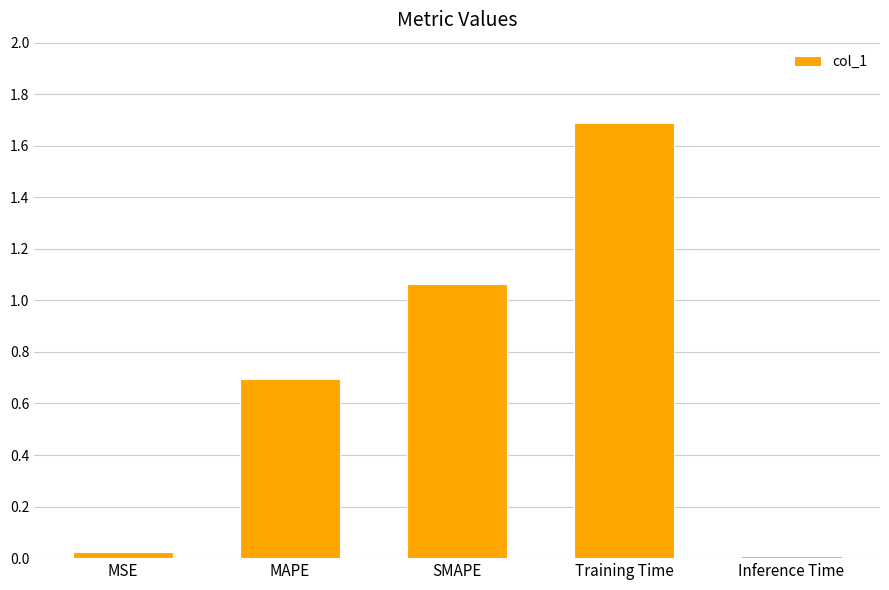

Does the chart contain any negative values?

No